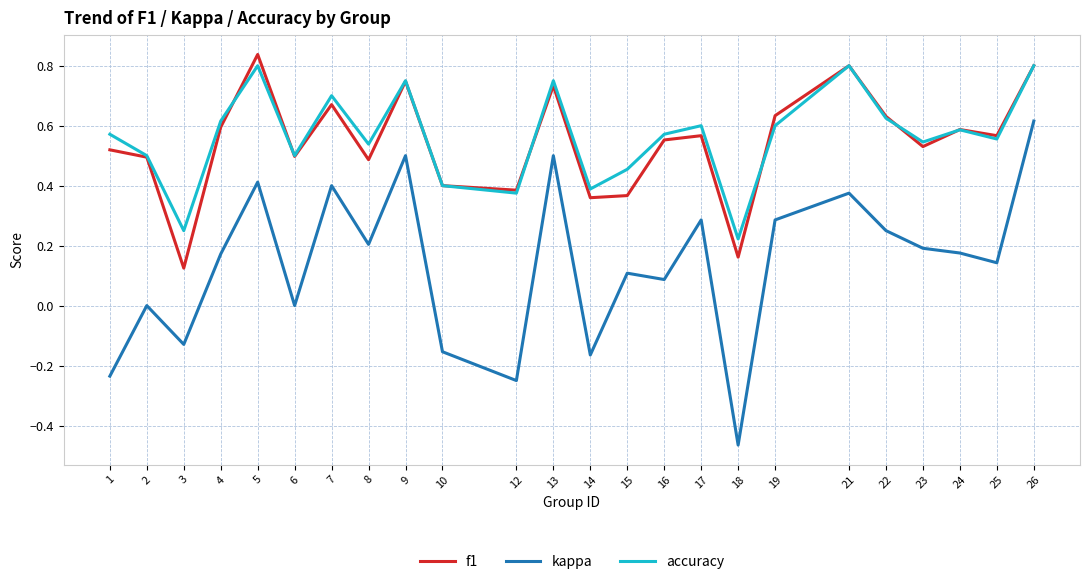

Is it true that kappa equals 0.9 at 9?

False